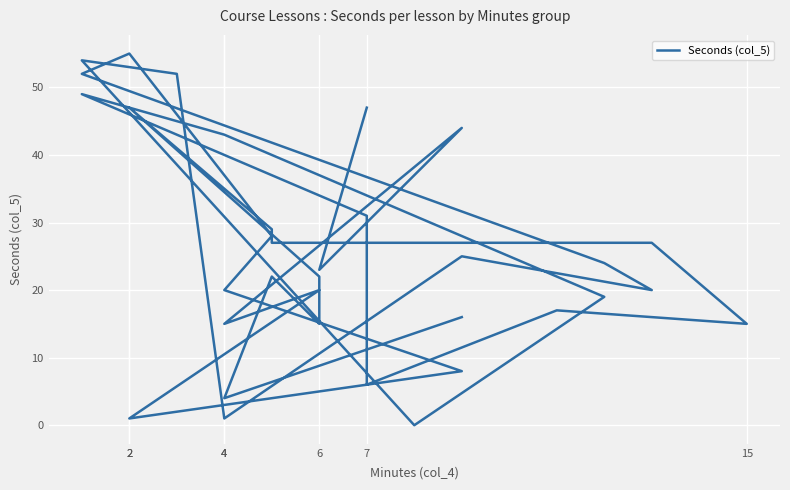

What is the greatest value displayed?

55